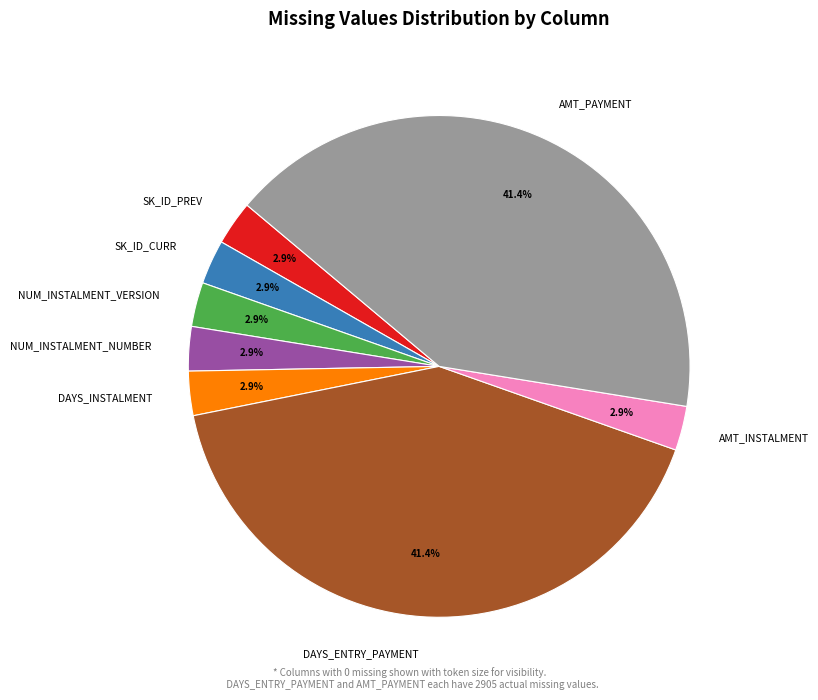

To the nearest percent, what is the average slice percentage?

12%